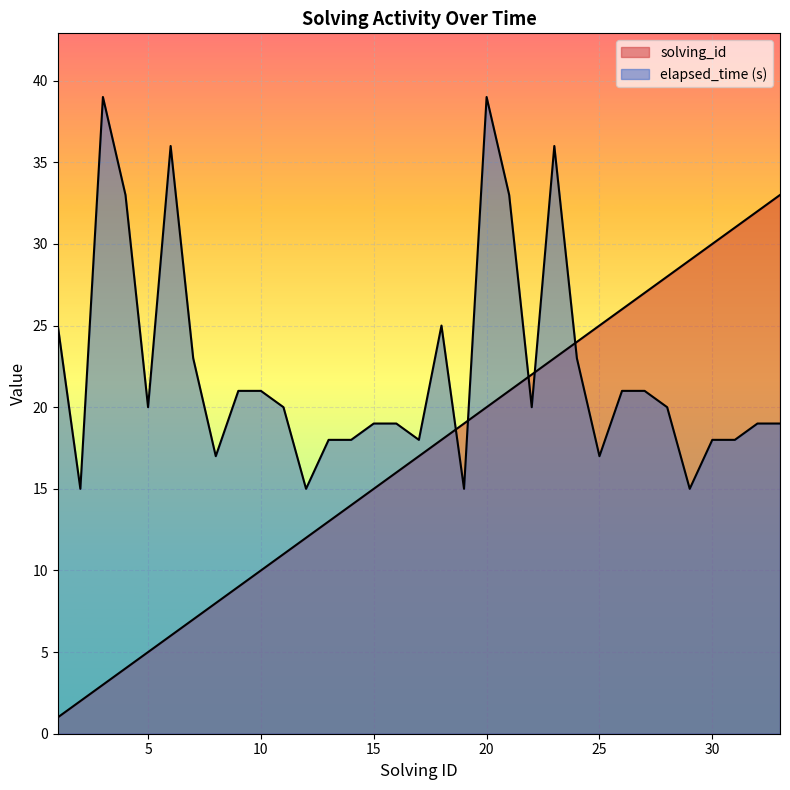

What is the value of the elapsed_time point at the 30th from the left?

18